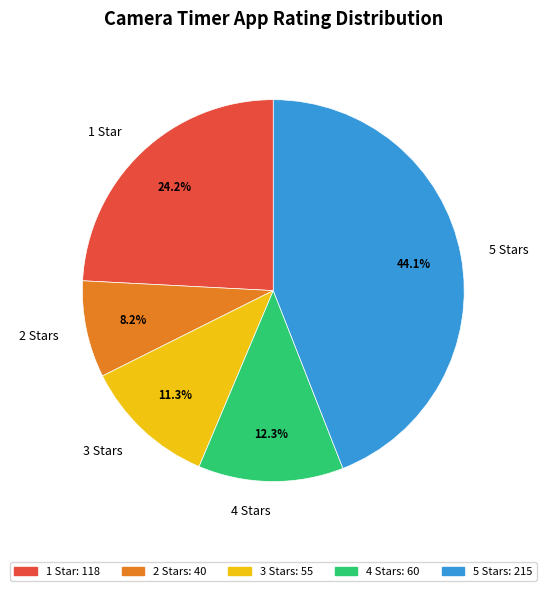

The 1 slice represents 36% of the pie. True or false?

False